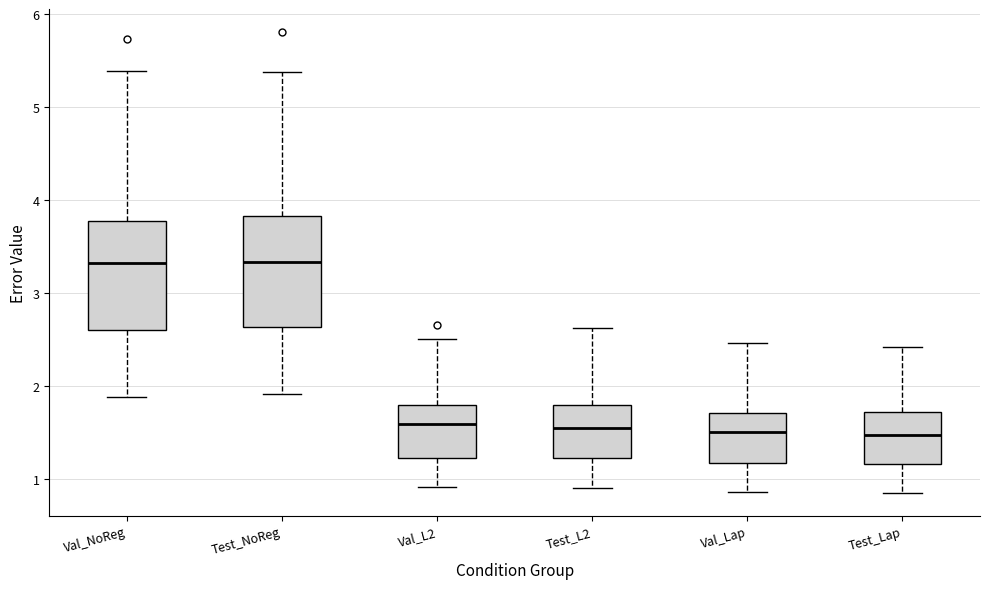

Where is the upper edge of the box for Test_L2 on the y-axis? The values are not printed on the chart, so give them approximately, as read against the axis.

1.8